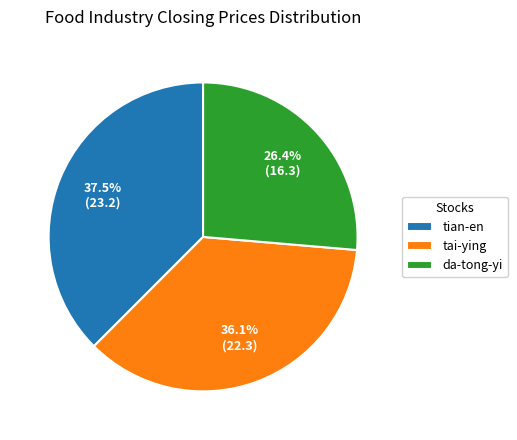

Combined, do da-tong-yi and tian-en account for over 50%?

Yes